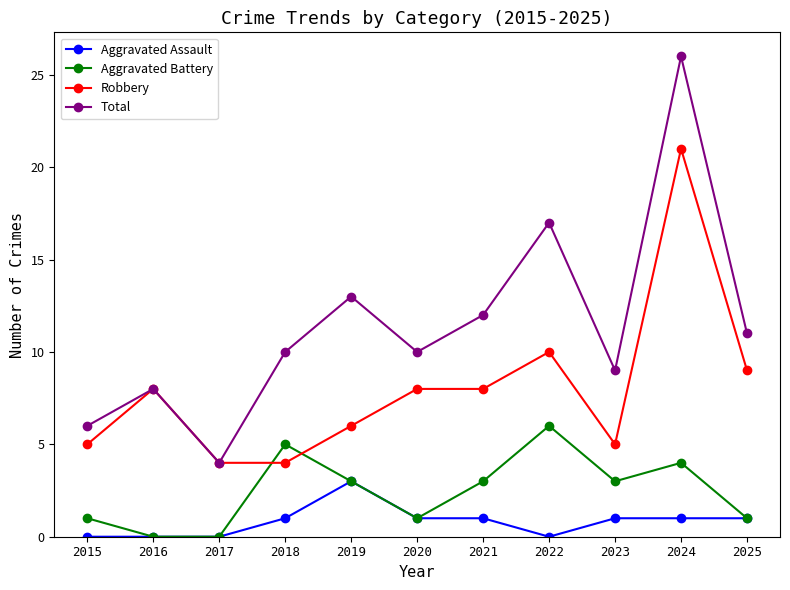

Reading right to left, transcribe all the data shown in this chart.

Aggravated Assault: 2025=1	2024=1	2023=1	2022=0	2021=1	2020=1	2019=3	2018=1	2017=0	2016=0	2015=0
Aggravated Battery: 2025=1	2024=4	2023=3	2022=6	2021=3	2020=1	2019=3	2018=5	2017=0	2016=0	2015=1
Robbery: 2025=9	2024=21	2023=5	2022=10	2021=8	2020=8	2019=6	2018=4	2017=4	2016=8	2015=5
Total: 2025=11	2024=26	2023=9	2022=17	2021=12	2020=10	2019=13	2018=10	2017=4	2016=8	2015=6